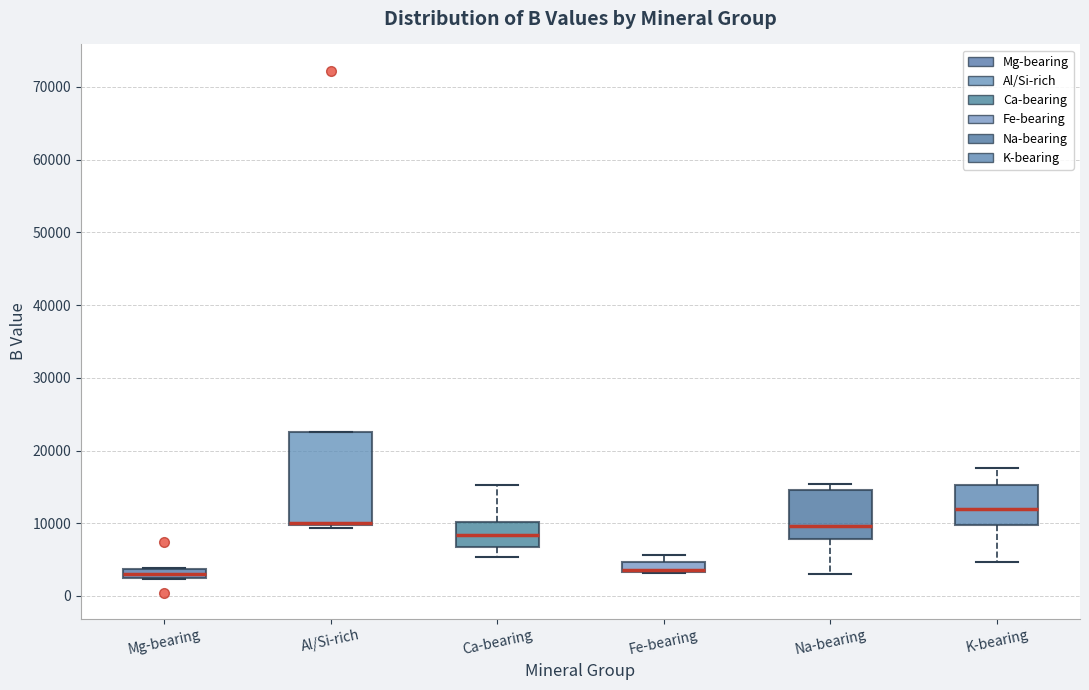

Which box is the tallest, from its lower edge to its upper edge?

Al/Si-rich